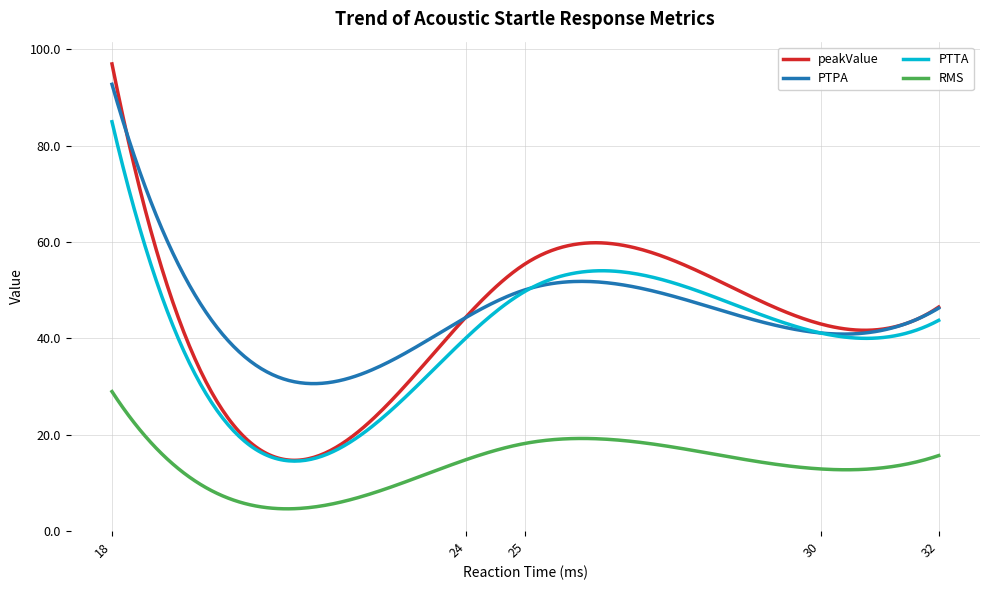

List the series in order of their peak value, lowest first.

RMS, PTTA, PTPA, peakValue